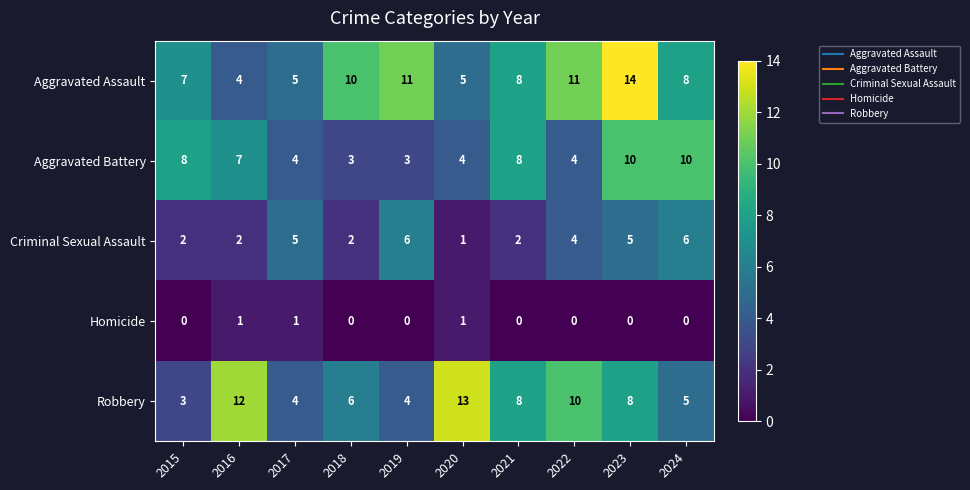

True or false: Aggravated Battery has a value of 4 at 2019.

False